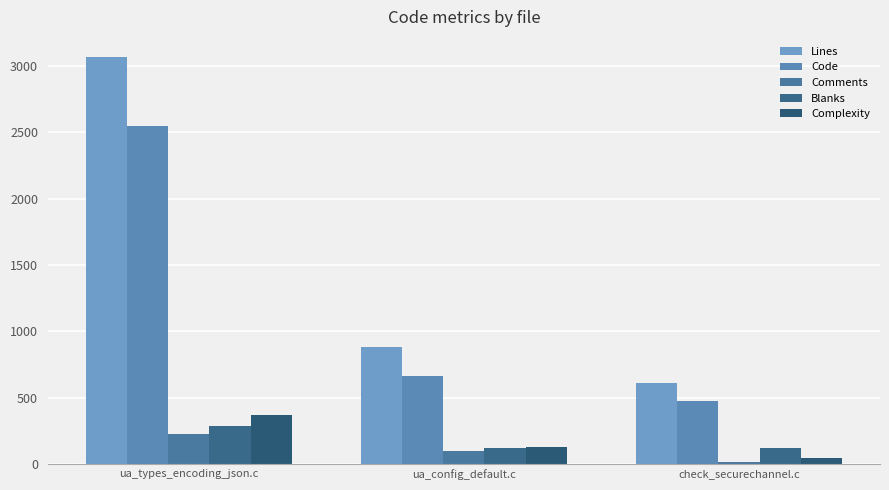

Reading left to right, transcribe all the data shown in this chart.

Lines: 3066	884	615
Code: 2550	661	478
Comments: 225	98	17
Blanks: 291	125	120
Complexity: 374	128	49